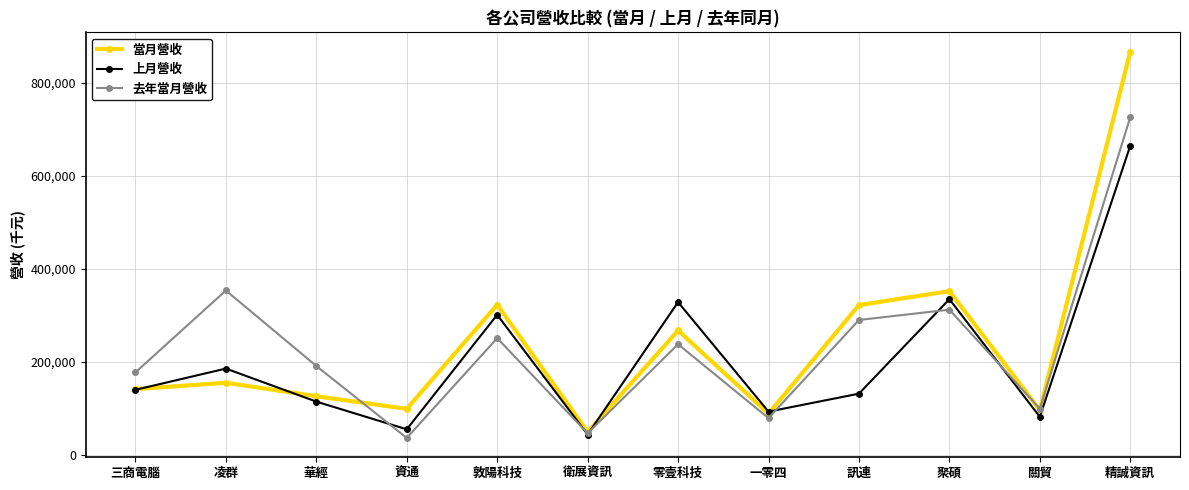

Where is 當月營收 nearest to the value 457794?

聚碩